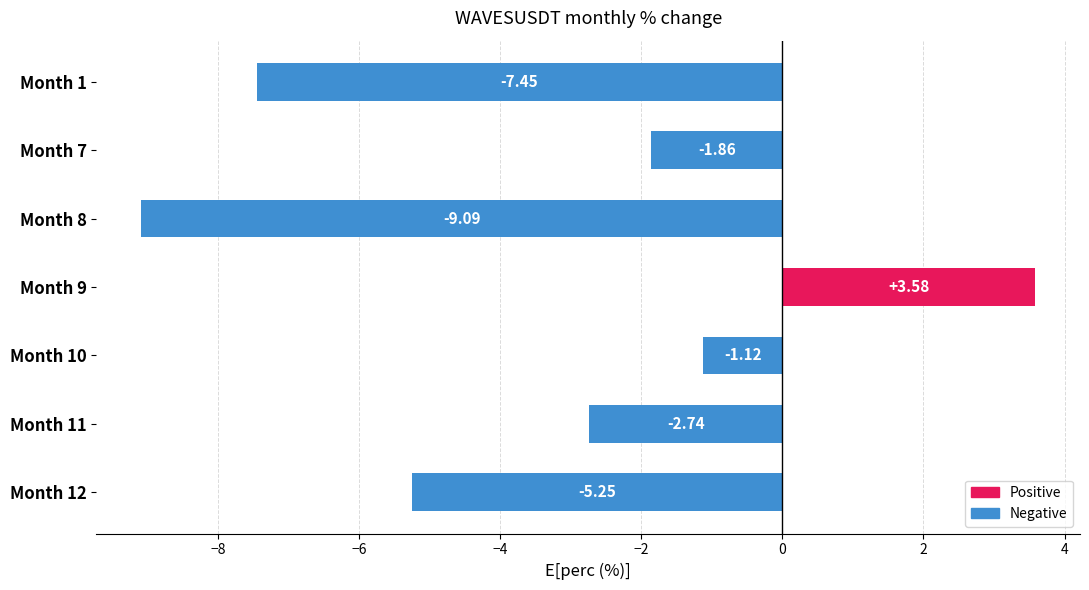

What is the change in value from Month 7 to Month 8?

-7.2